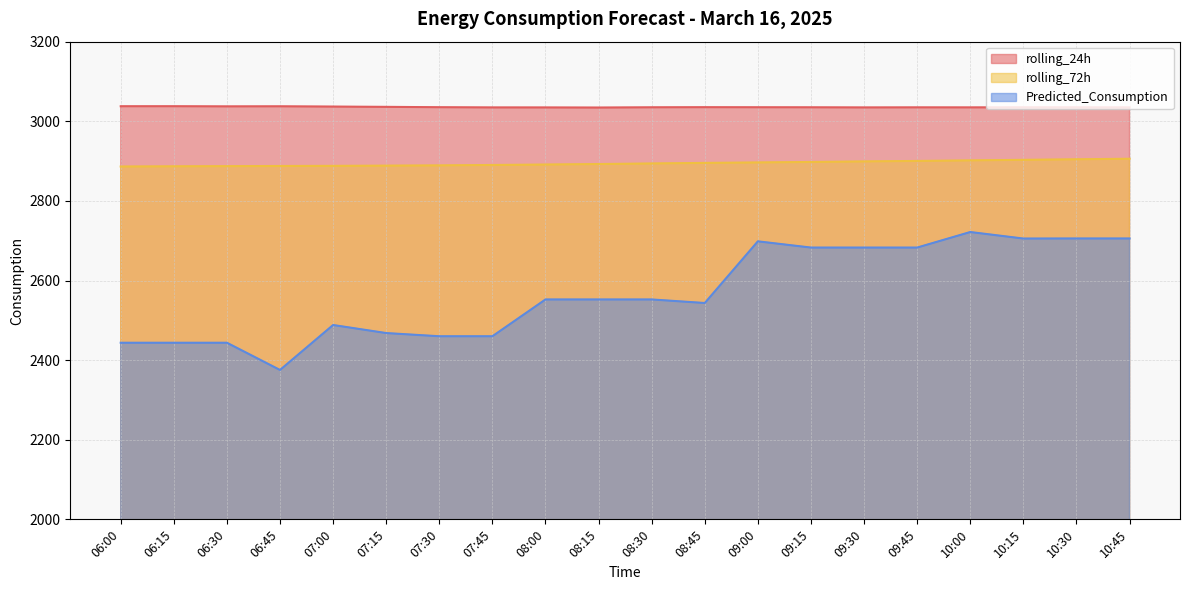

True or false: Predicted_Consumption and rolling_72h intersect in this chart.

False